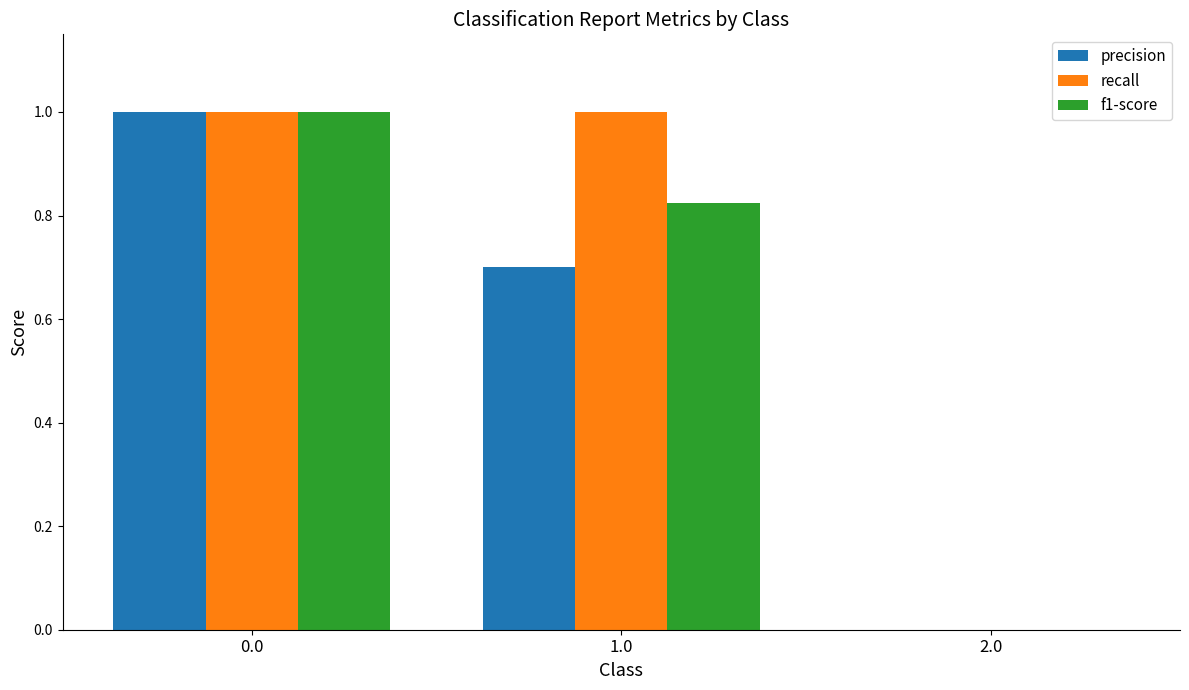

What is the total value across all series at 1.0?

2.5